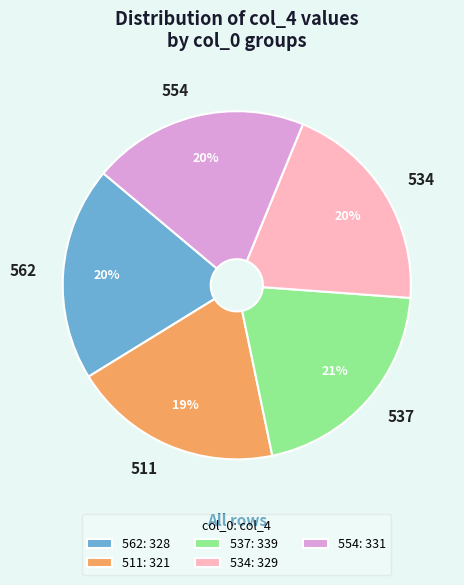

What percentage is the 554: 331 slice, to the nearest percent?

20%